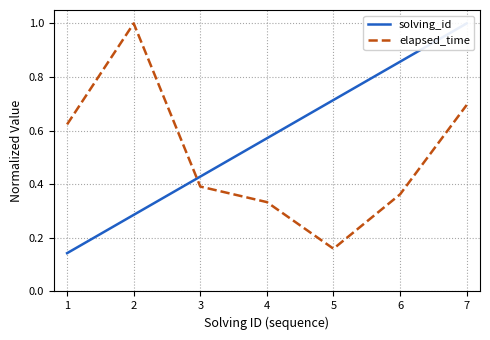

What is the total value across all series at 4?

0.9